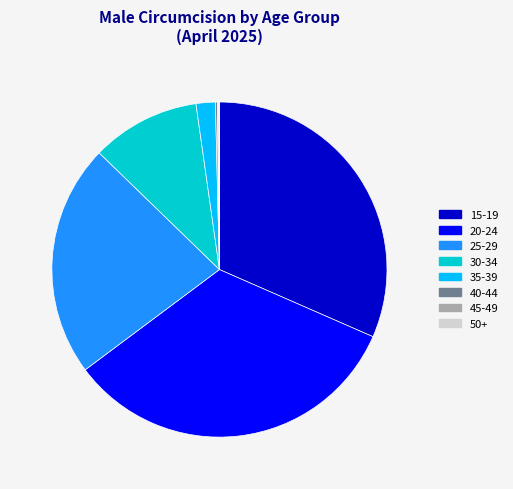

Which category has the biggest portion of the pie?

20-24